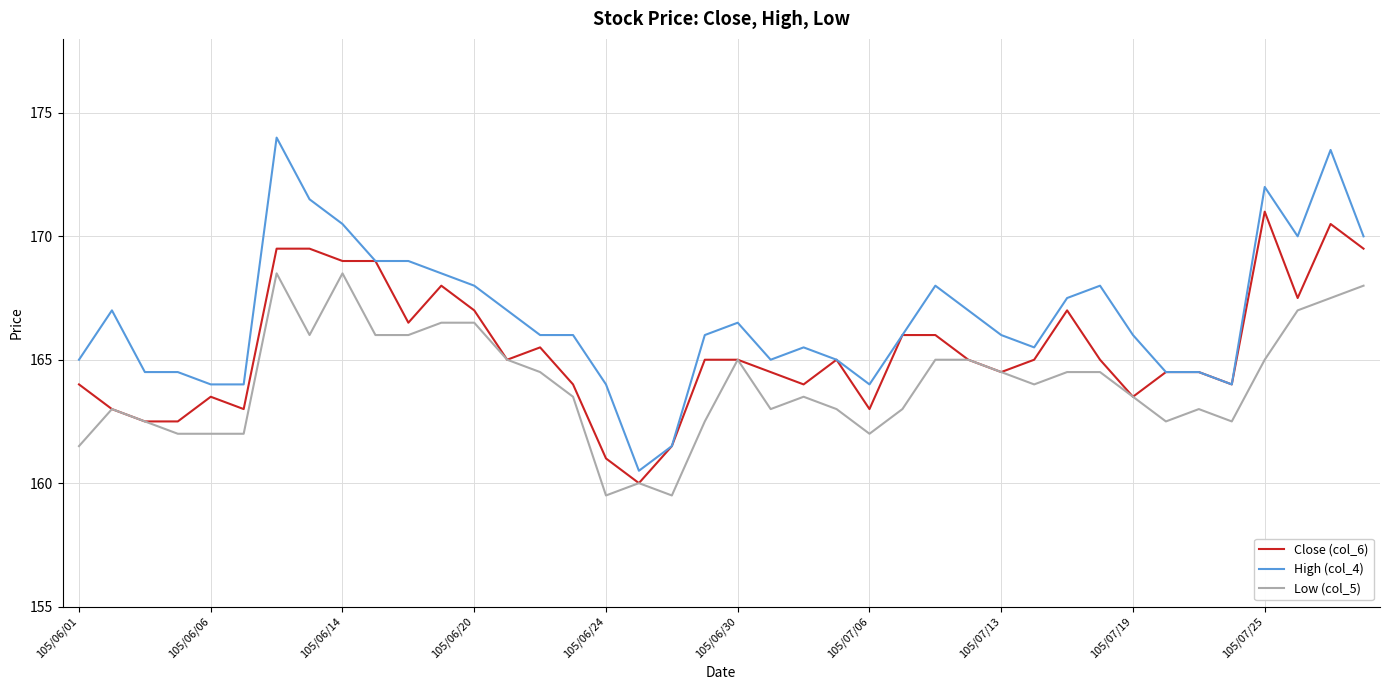

True or false: Low (col_5) and High (col_4) intersect in this chart.

False